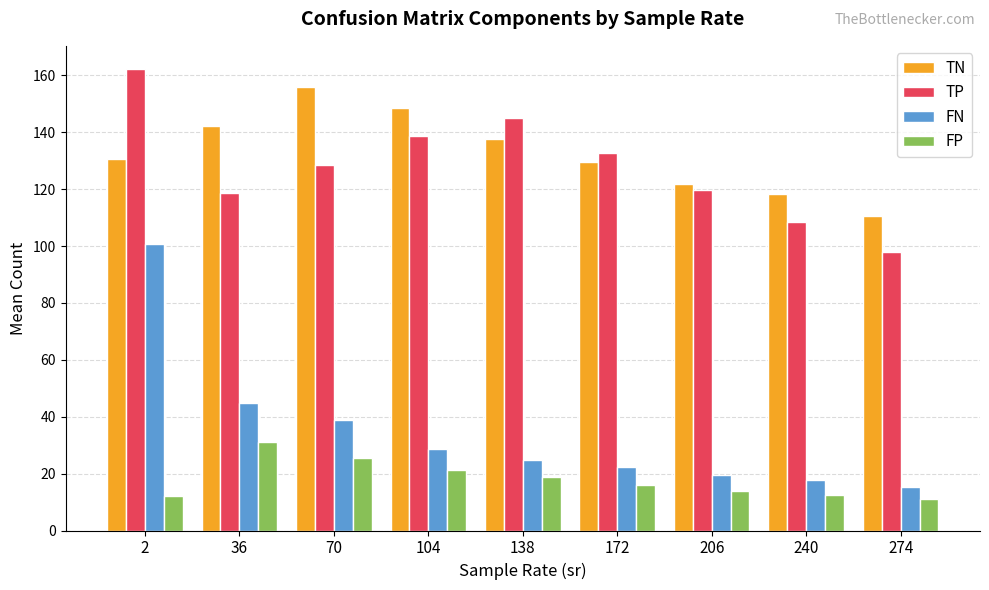

Which series has the widest spread of values?

FN